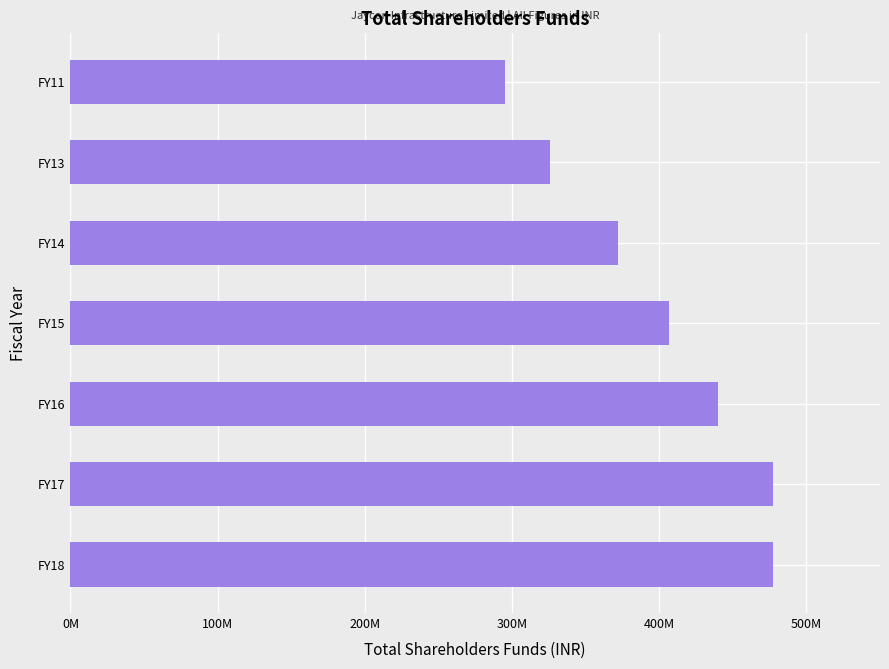

What is the average value?

399140073